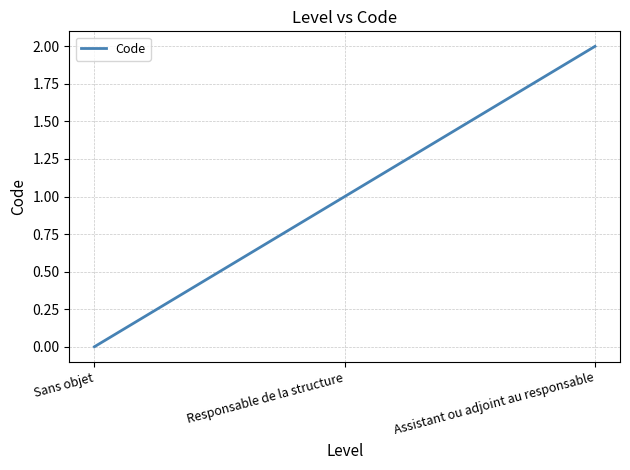

The chart shows a value of 2 at Assistant ou adjoint au responsable. True or false?

True